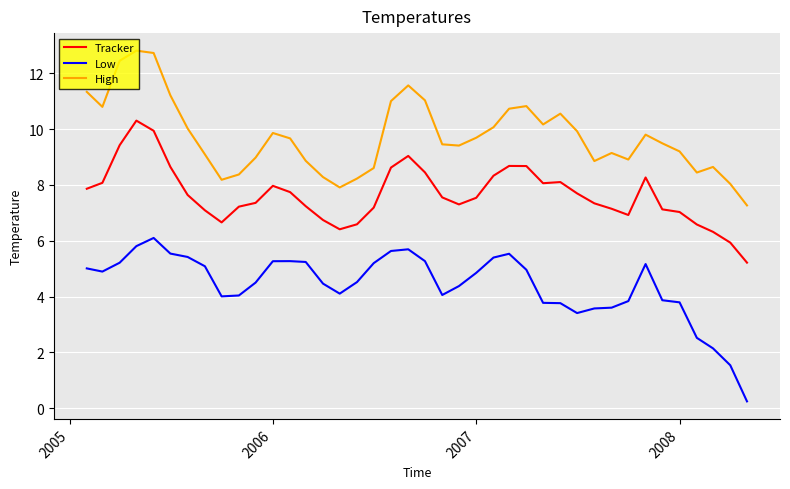

True or false: Tracker and Low intersect in this chart.

False